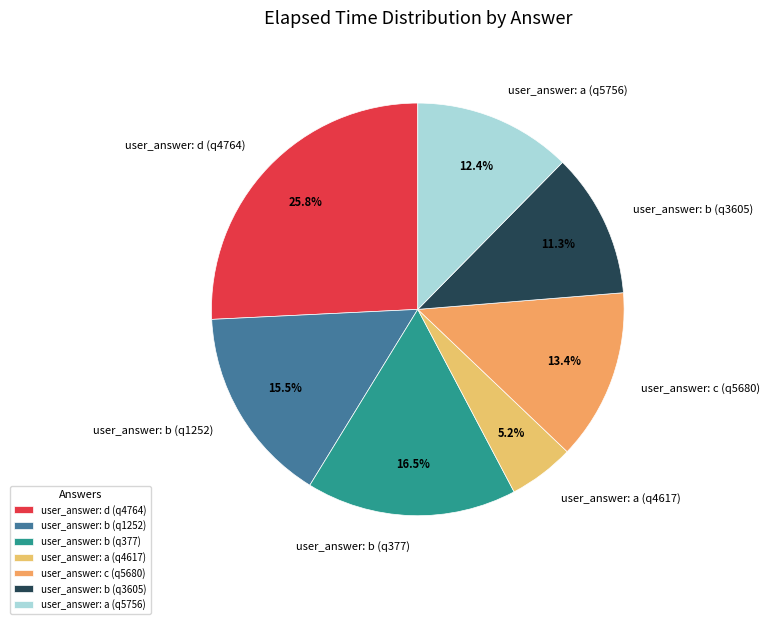

Do user_answer: a (q5756) and user_answer: d (q4764) together represent more than half of the pie?

No